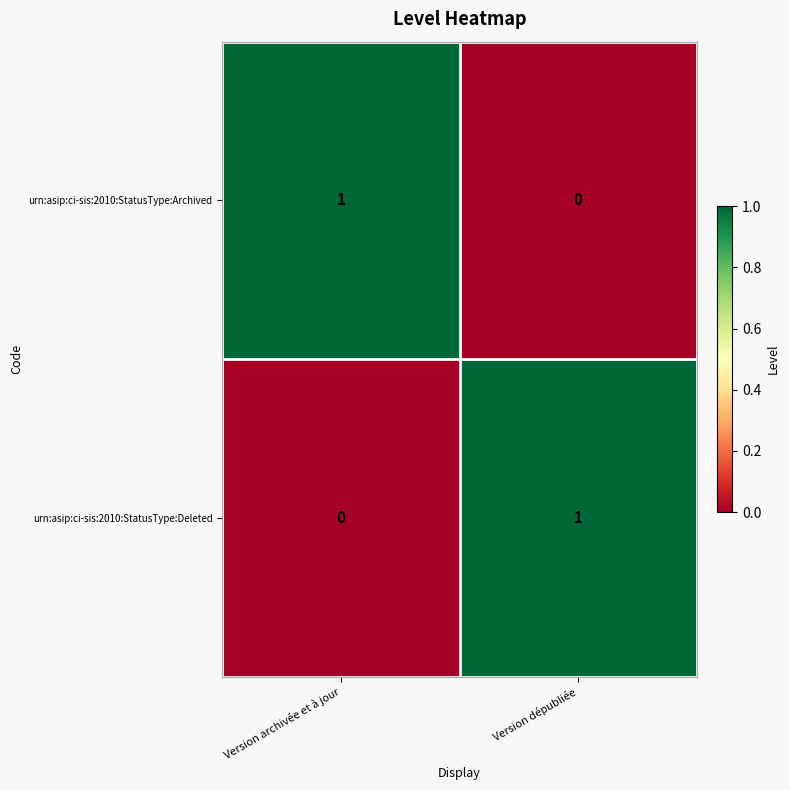

Is the value of urn:asip:ci-sis:2010:StatusType:Deleted at Version archivée et à jour greater than the value of urn:asip:ci-sis:2010:StatusType:Archived at Version archivée et à jour?

No